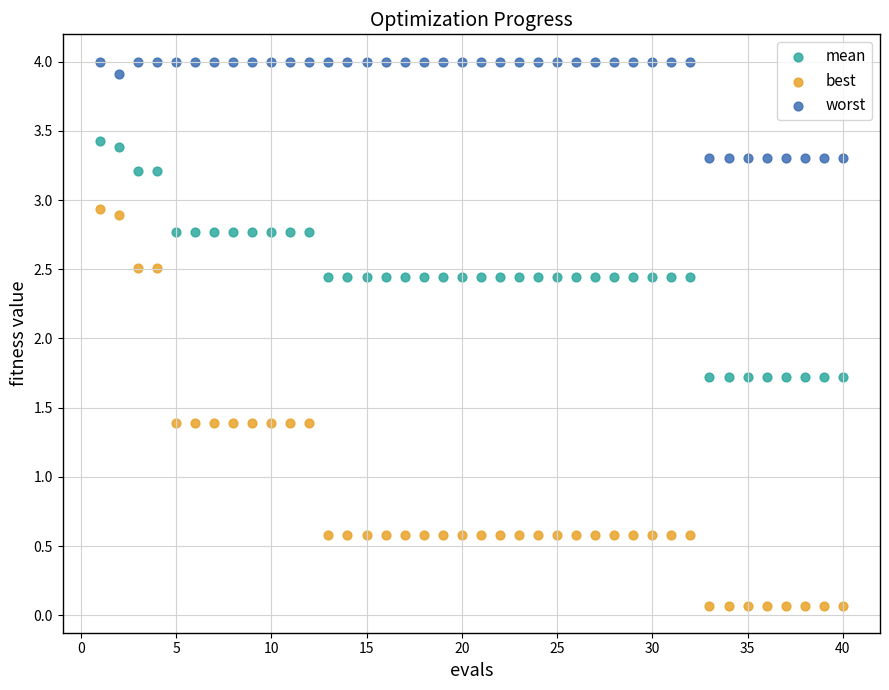

Which series has the widest spread of Y values?

best